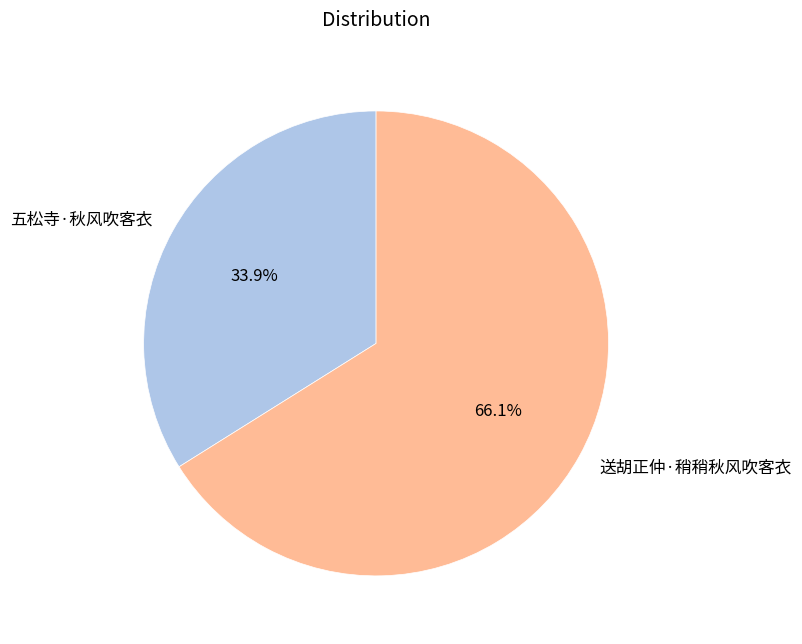

Which slice is the smallest?

五松寺·秋风吹客衣